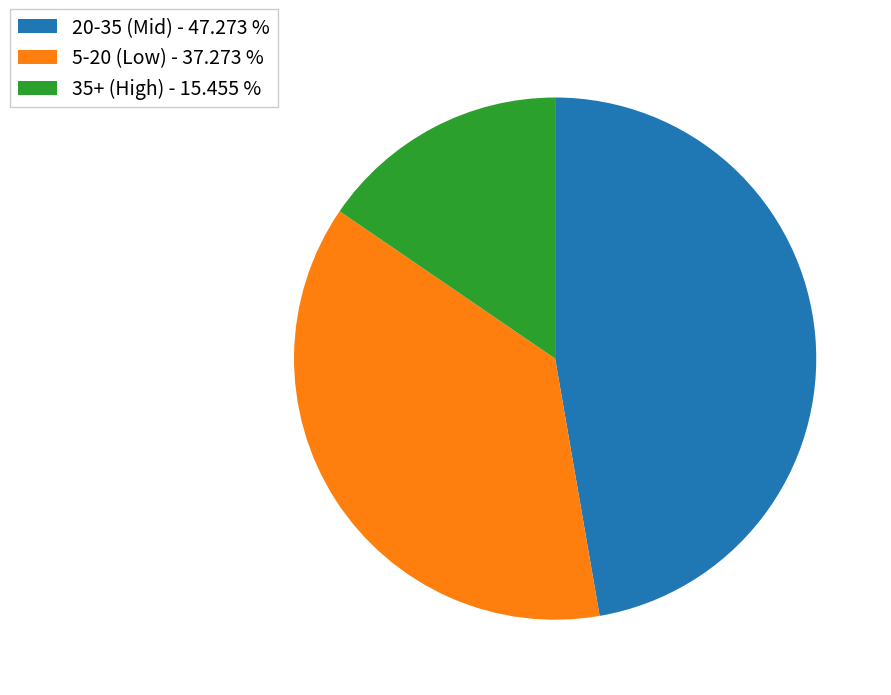

Which has a higher value, 20-35 (Mid) - 47.273 % or 5-20 (Low) - 37.273 %?

20-35 (Mid) - 47.273 %